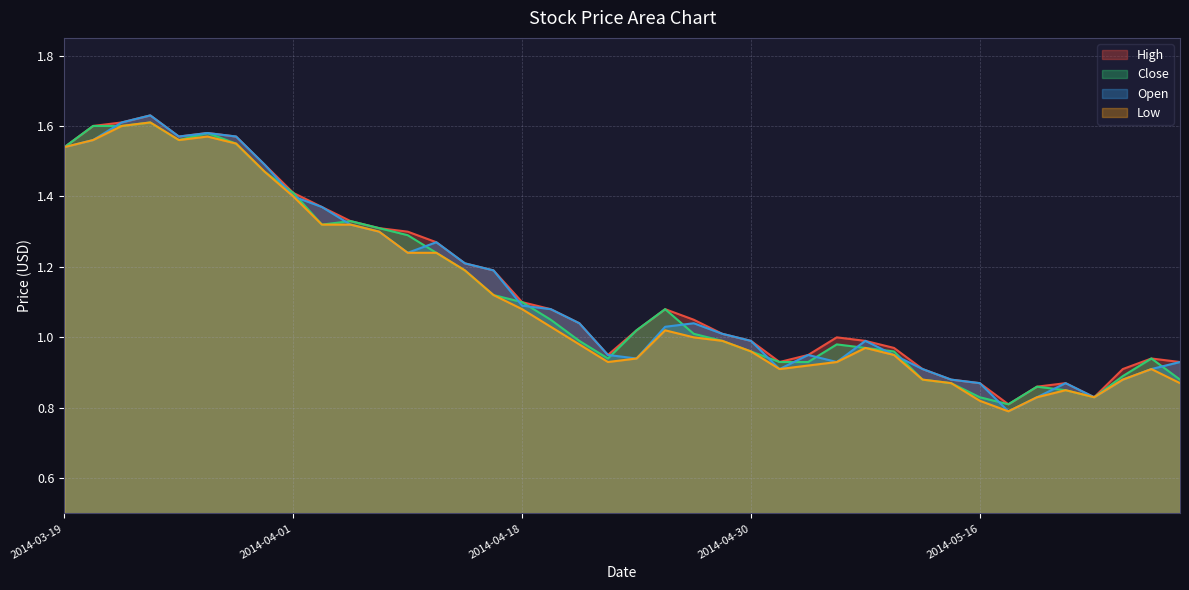

The High series shows 1.6 at 2014-03-28. True or false?

True